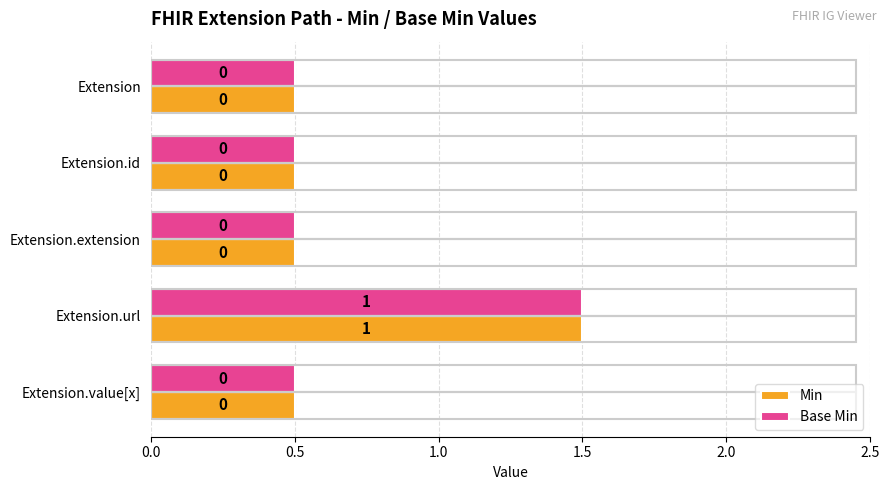

What are all the series names shown in the legend?

Min, Base Min